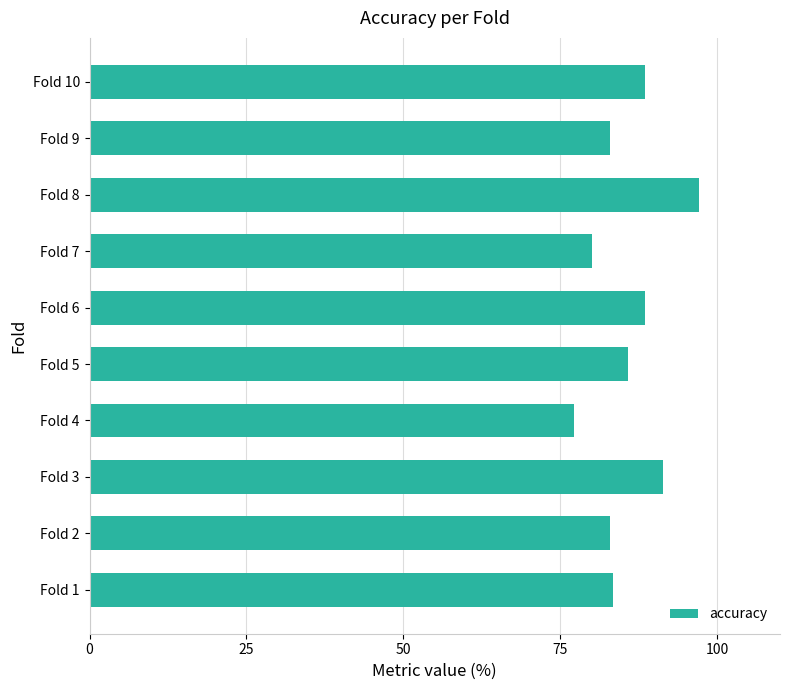

How many distinct data groups are displayed?

1